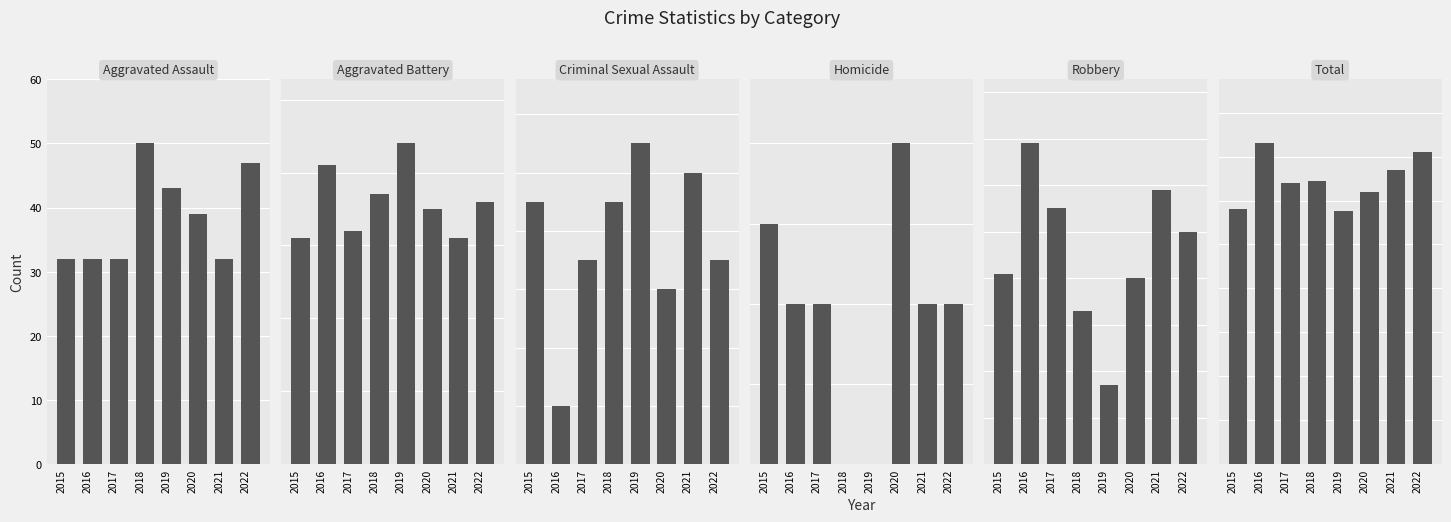

Is it true that Aggravated Assault equals 12 at 2020?

False